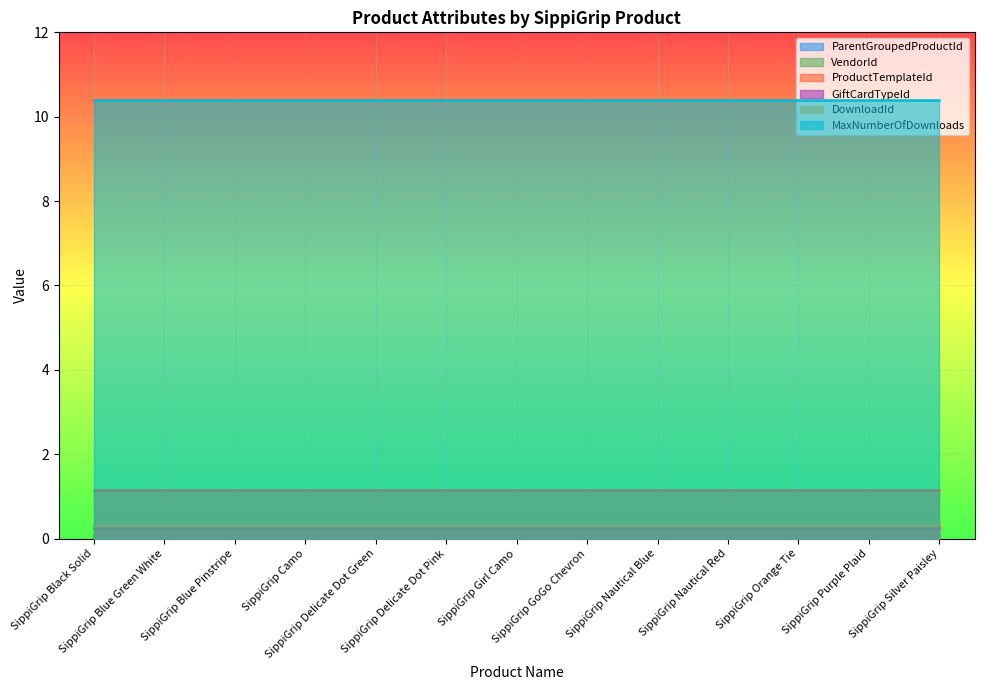

Reading left to right, what are all the values shown in this chart?

ParentGroupedProductId: 0	0	0	0	0	0	0	0	0	0	0	0	0
VendorId: 0	0	0	0	0	0	0	0	0	0	0	0	0
ProductTemplateId: 1	1	1	1	1	1	1	1	1	1	1	1	1
GiftCardTypeId: 0	0	0	0	0	0	0	0	0	0	0	0	0
DownloadId: 0	0	0	0	0	0	0	0	0	0	0	0	0
MaxNumberOfDownloads: 10	10	10	10	10	10	10	10	10	10	10	10	10